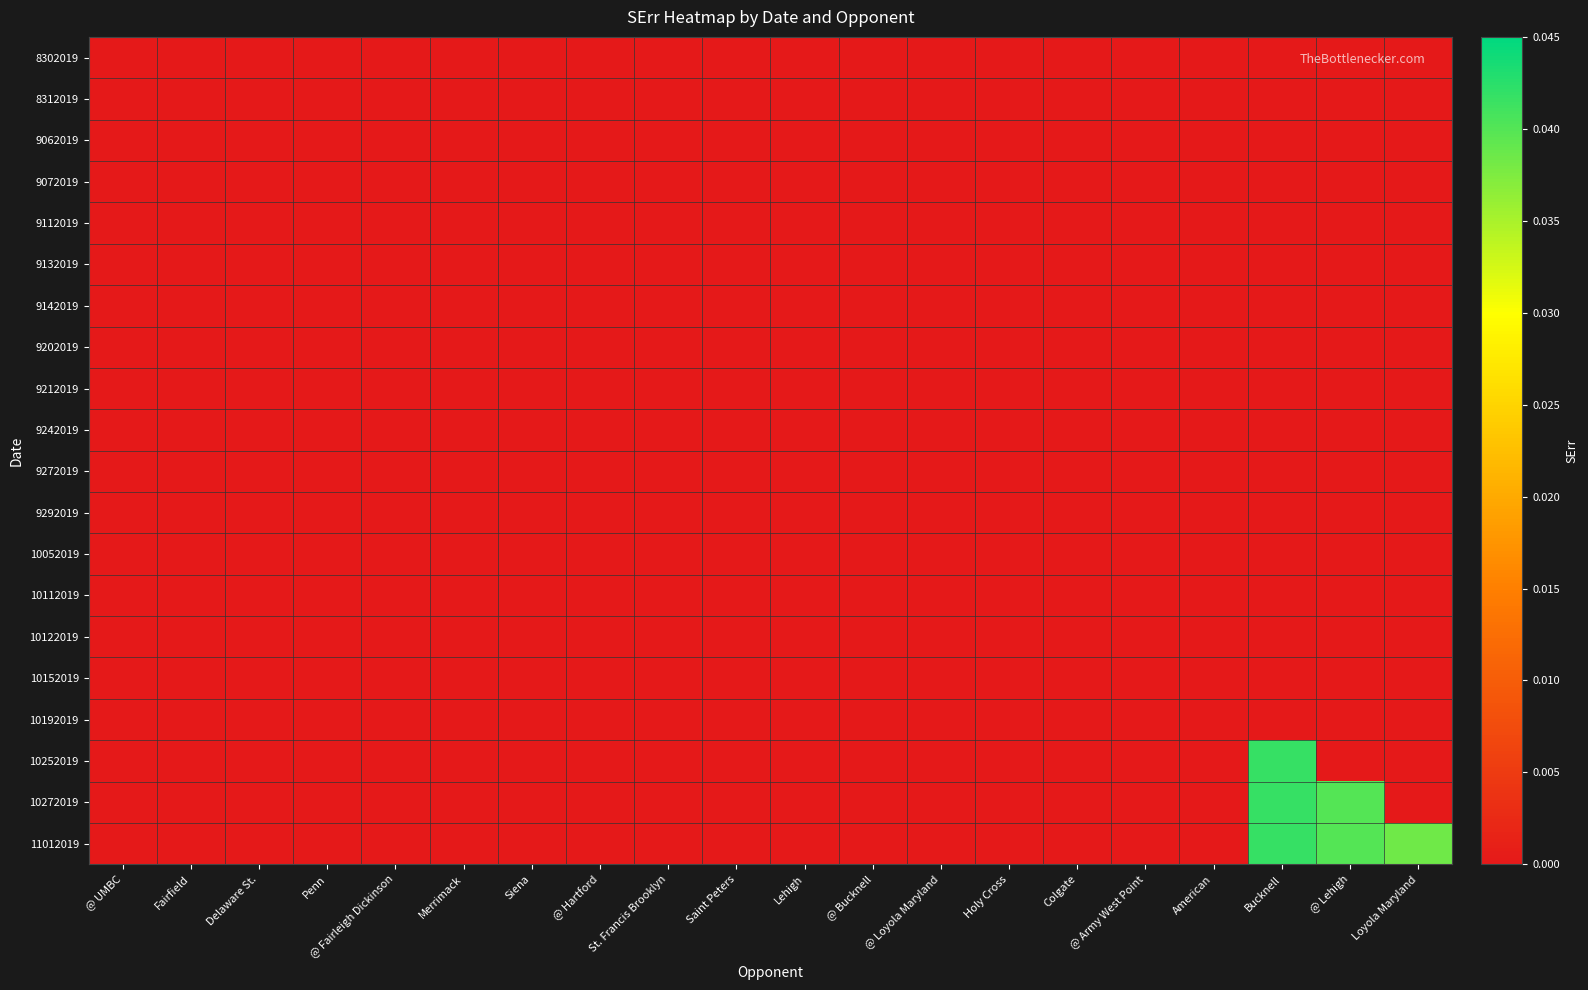

At which category does the chart reach its peak across all series?

Bucknell